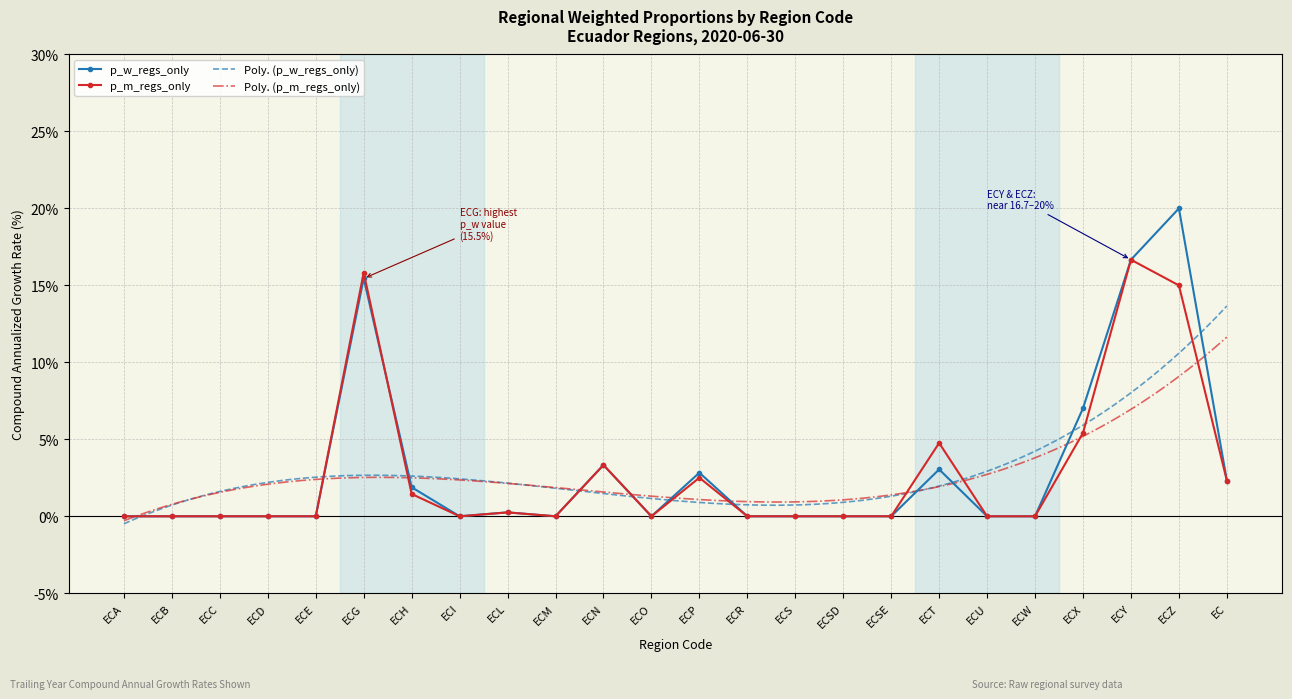

What is the maximum value for p_m_regs_only?

16.7